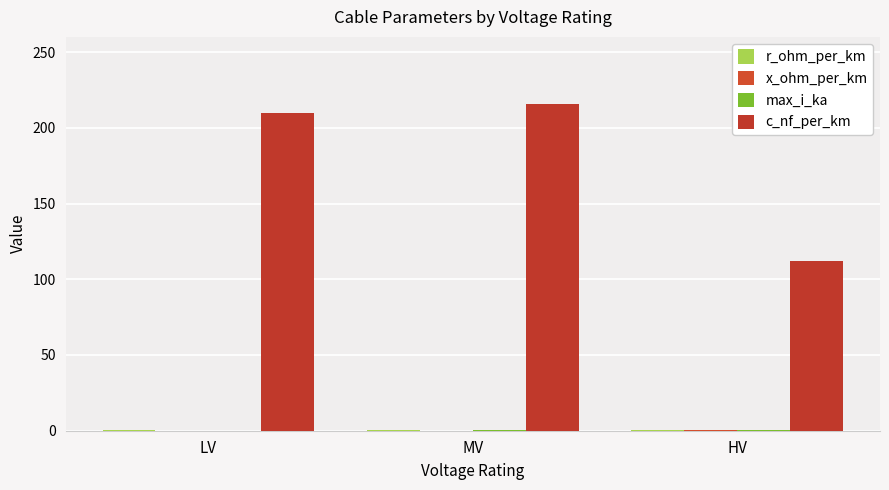

How many distinct data groups are displayed?

4